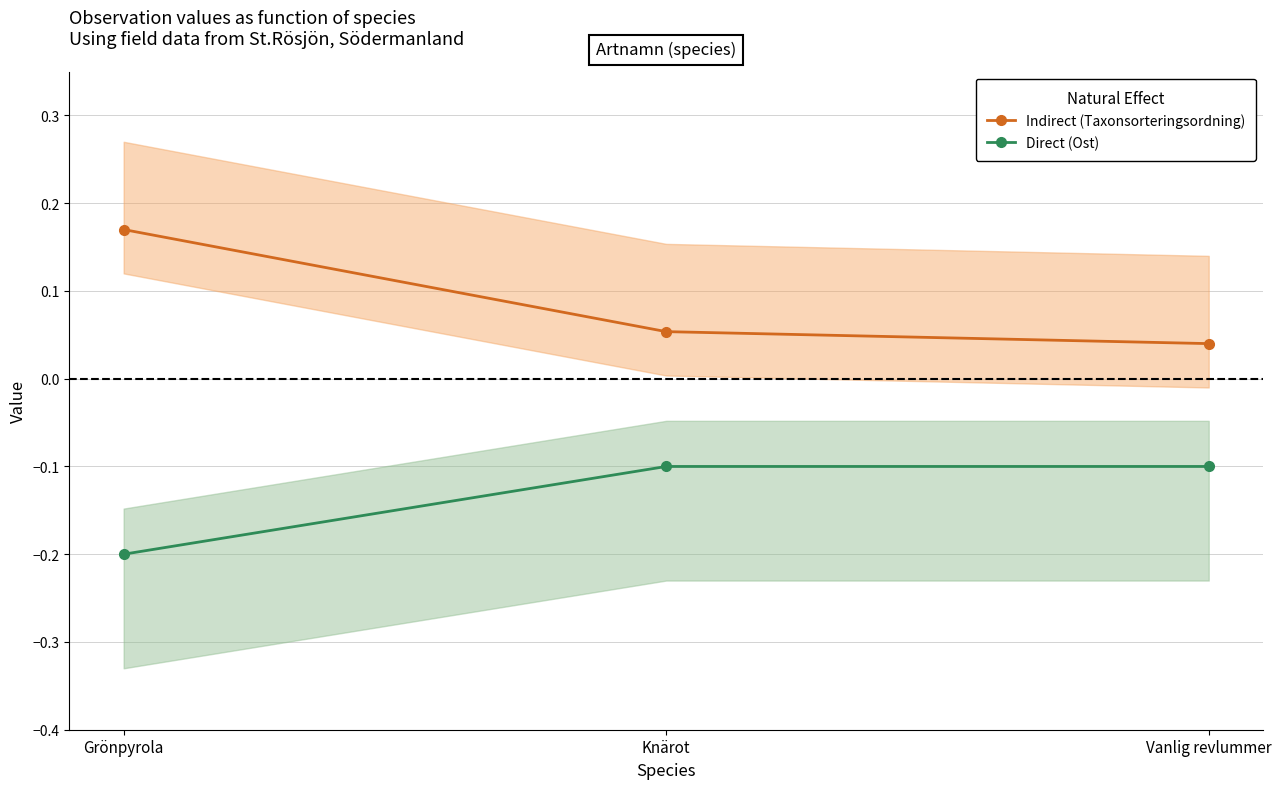

Reading right to left, transcribe all the data shown in this chart.

Indirect (Taxonsorteringsordning): Vanlig revlummer=0.0	Knärot=0.1	Grönpyrola=0.2
Direct (Ost): Vanlig revlummer=-0.1	Knärot=-0.1	Grönpyrola=-0.2